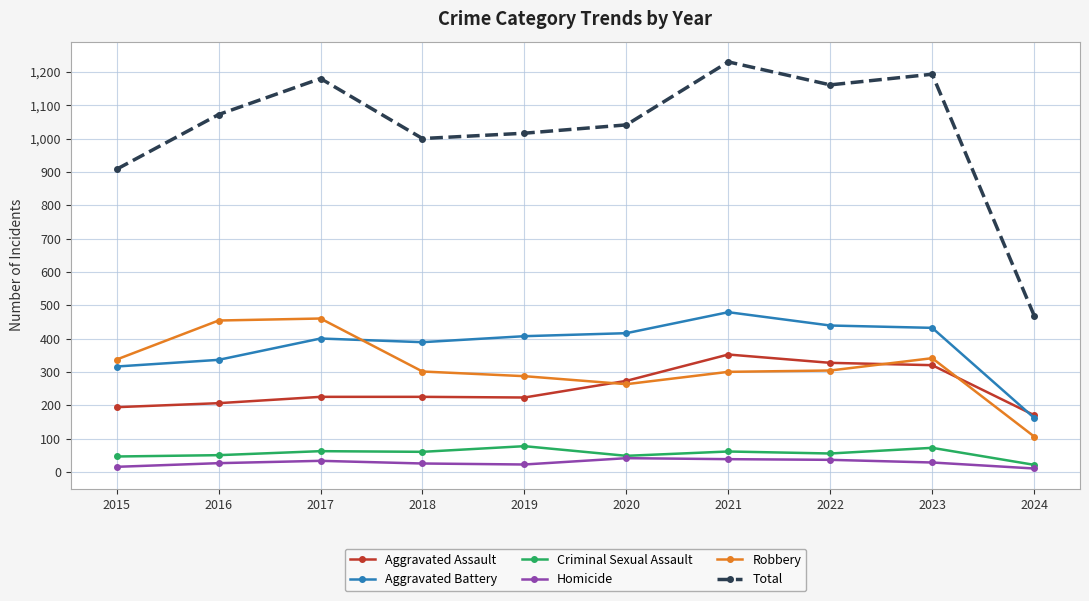

True or false: Aggravated Battery and Robbery cross at least once.

True